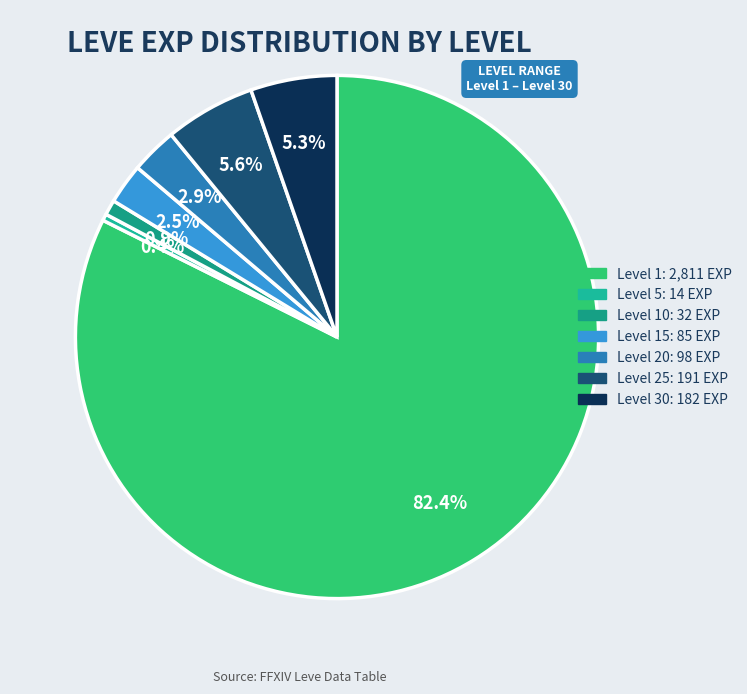

To the nearest percent, what is the average slice percentage?

14%